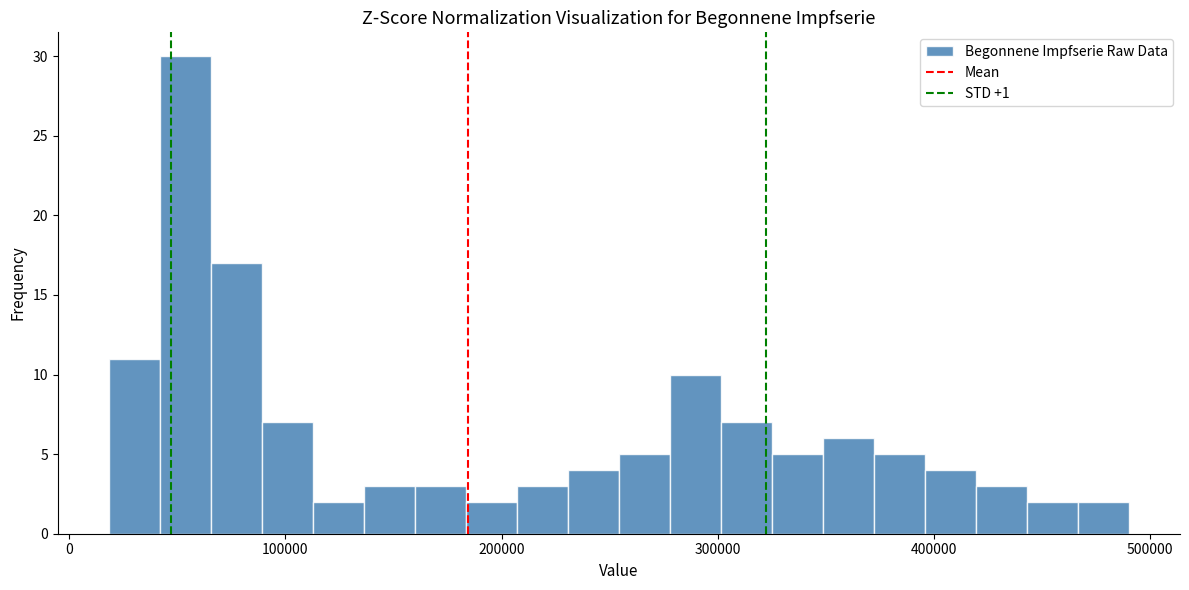

Read against the x-axis, roughly where is the centre of the tallest bar?

50000